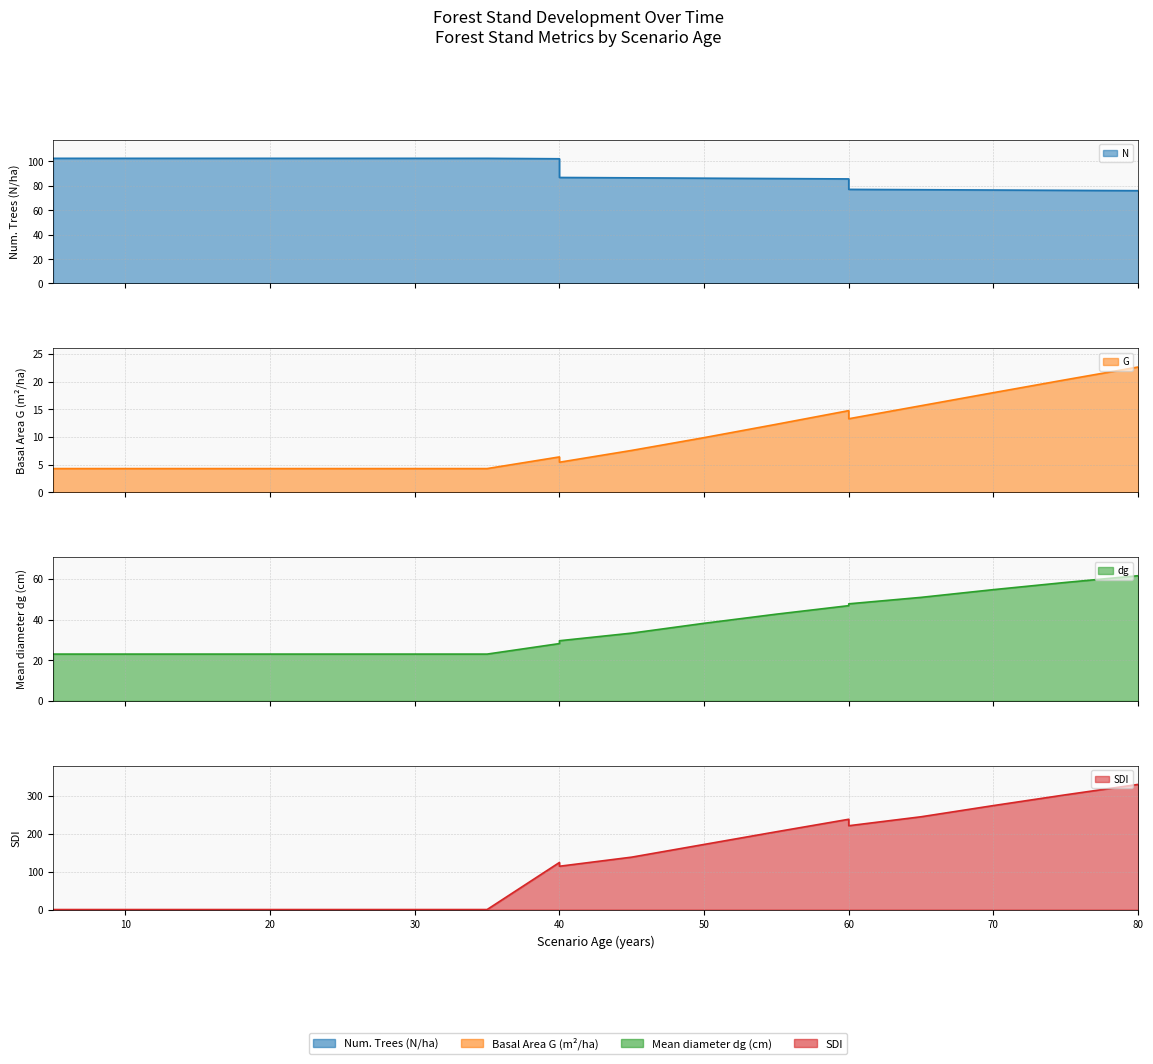

True or false: N has a value of 179.7 at 10.

False